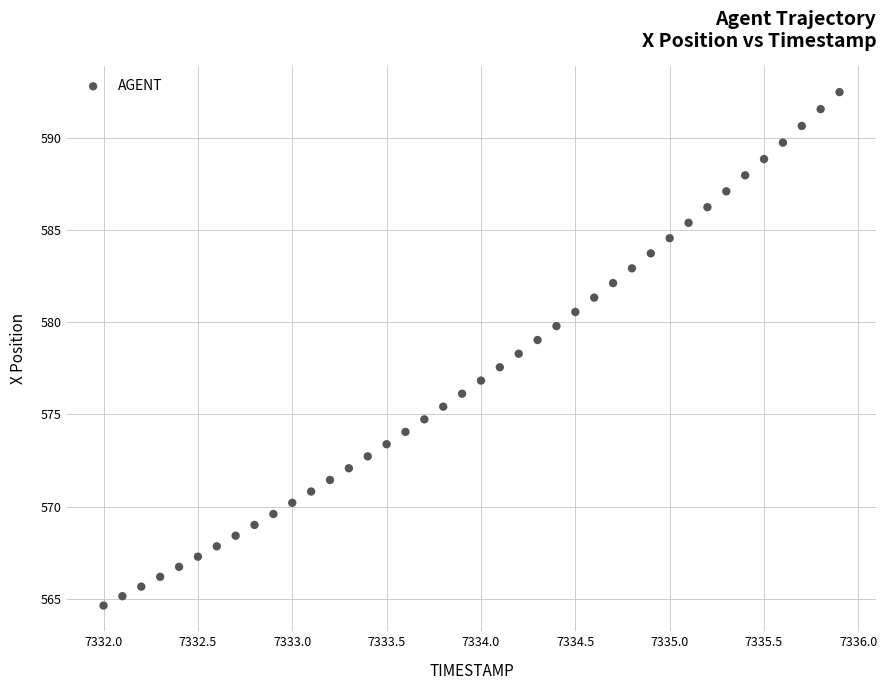

What is the range of X values (max minus min)?

3.9